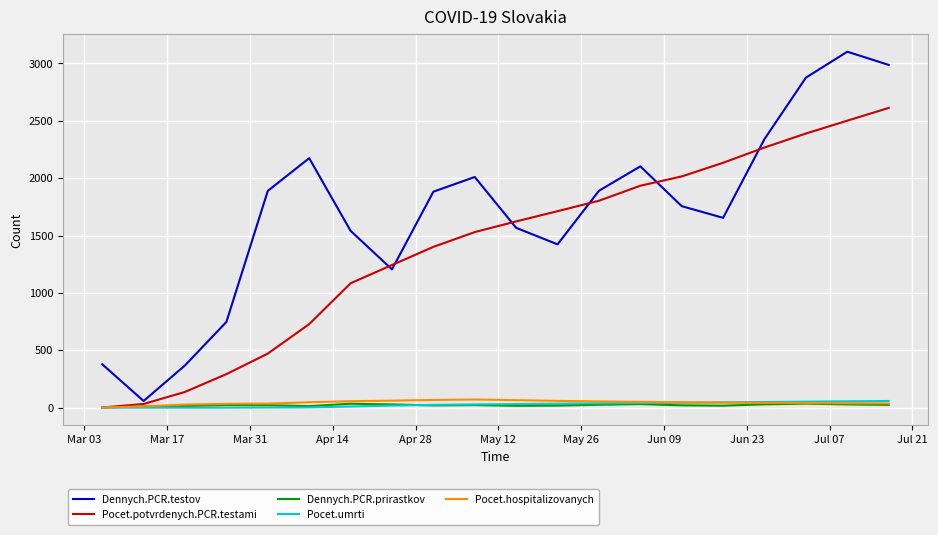

What is the maximum value for Dennych.PCR.testov?

3102